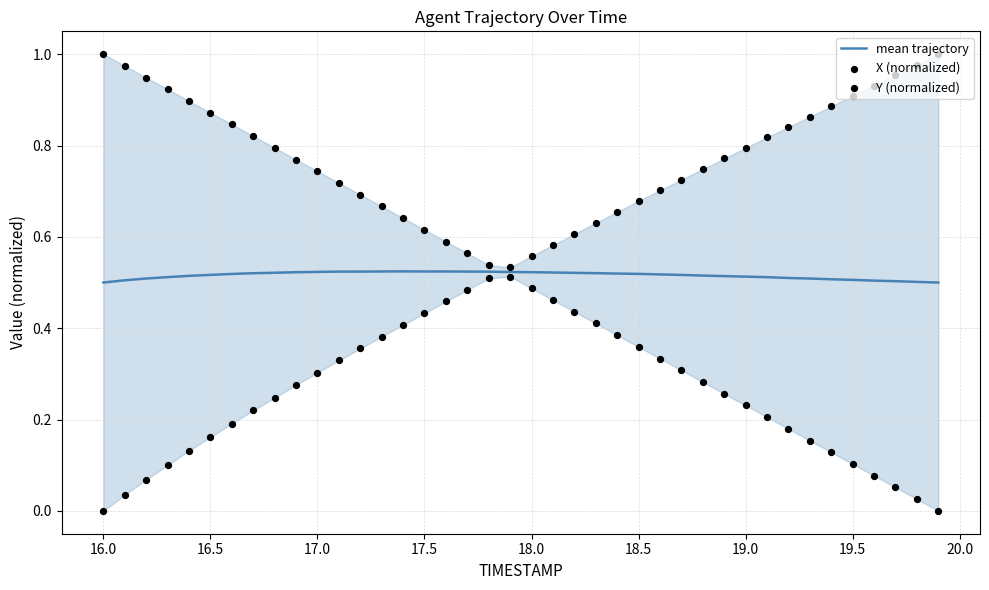

Which series reaches the maximum Y coordinate?

X (normalized)